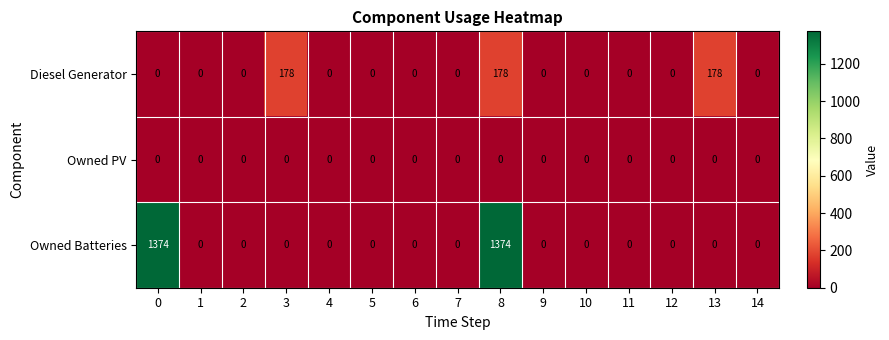

What is the sum of the Diesel Generator values at 8 and 9?

178